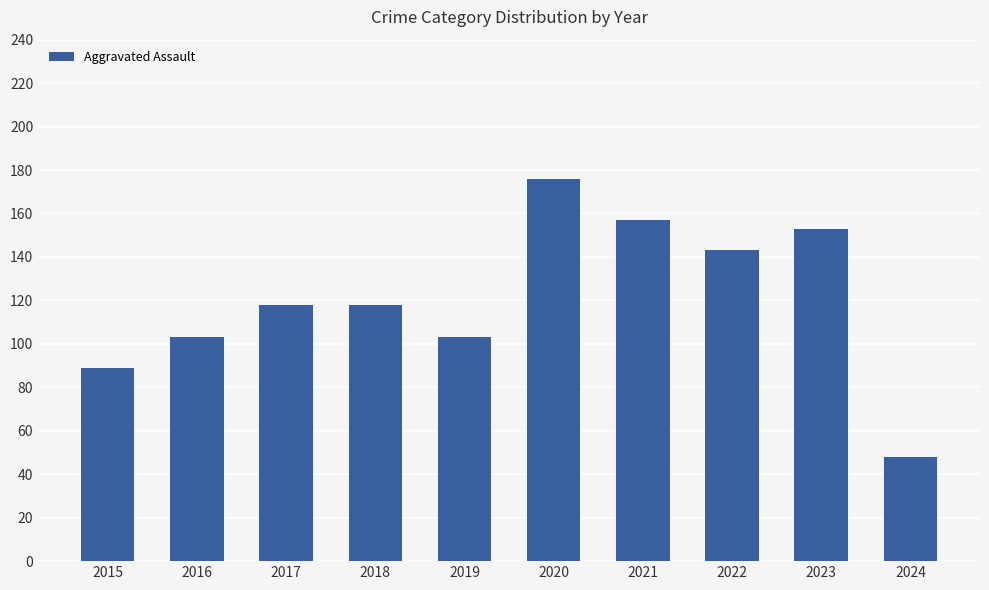

Are the bars horizontal?

No